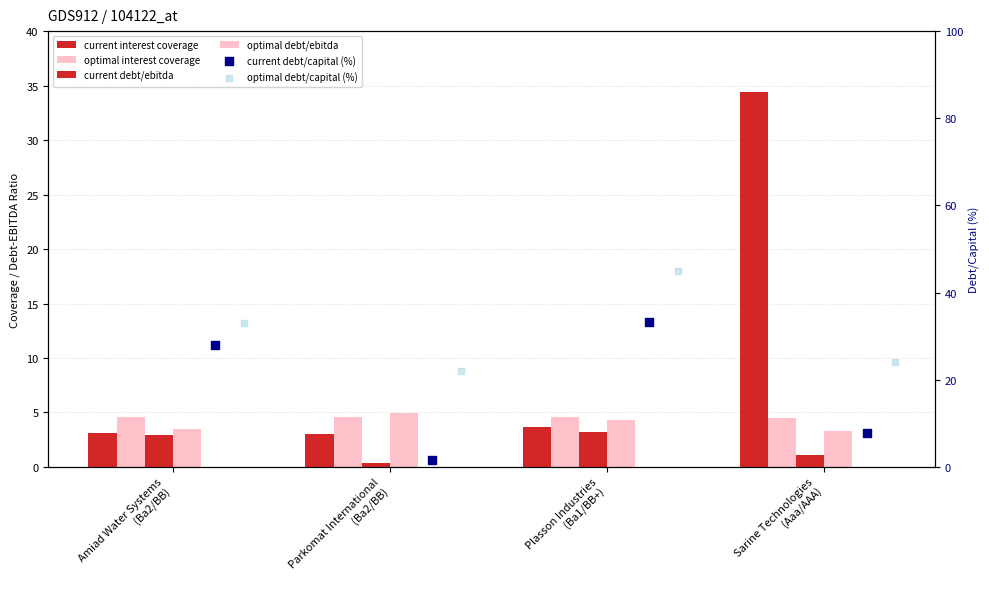

Is the value of current_interest_coverage at Plasson Industries
(Ba1/BB+) greater than the value of optimal_interest_coverage at Plasson Industries
(Ba1/BB+)?

No